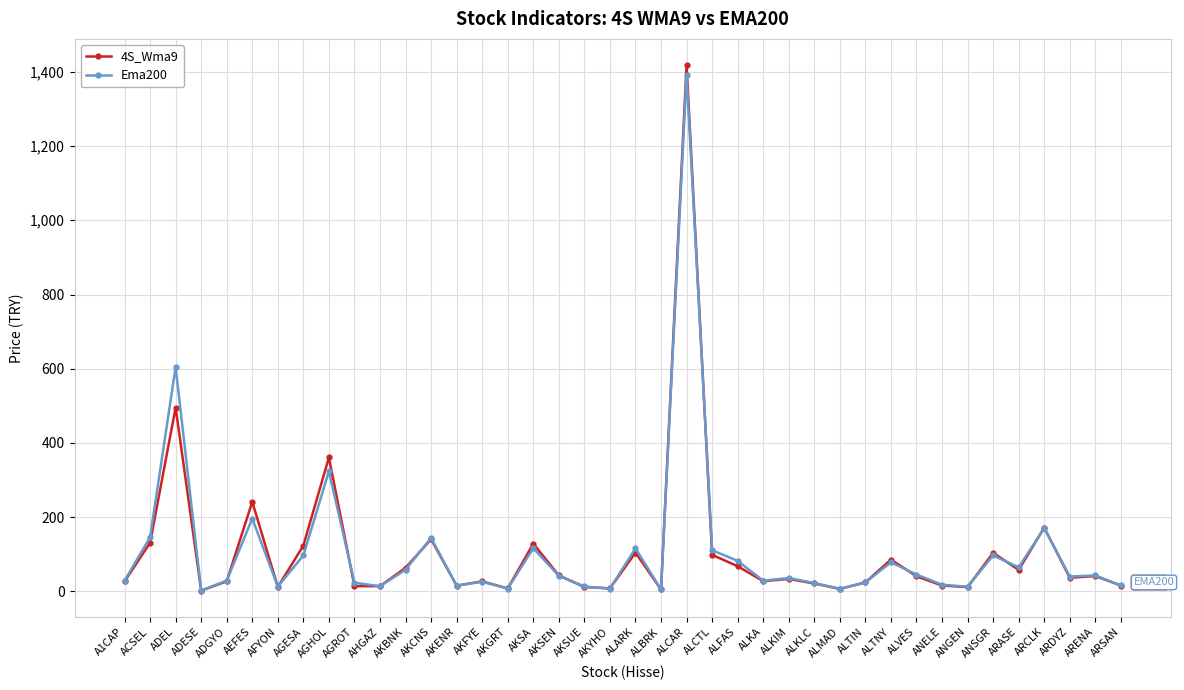

At how many categories does at least one series exceed 1132?

1